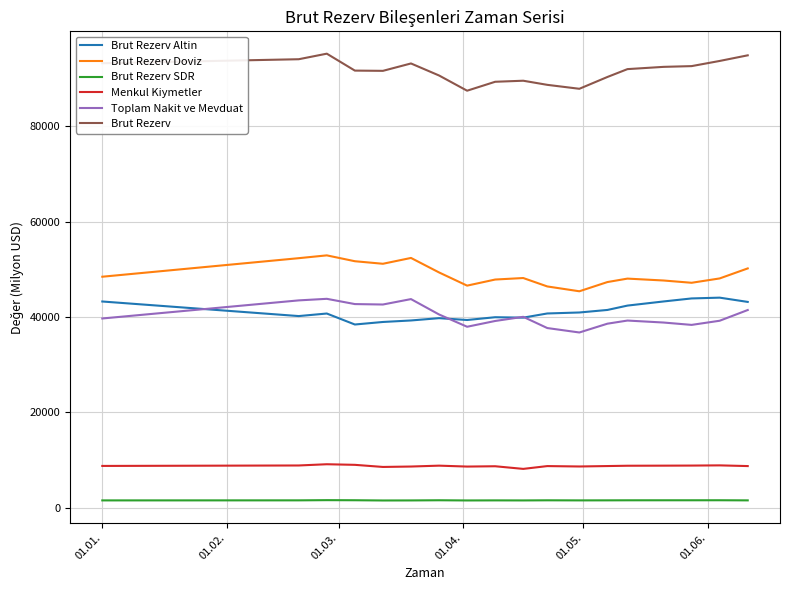

Which series has the largest total across all categories?

Brut Rezerv